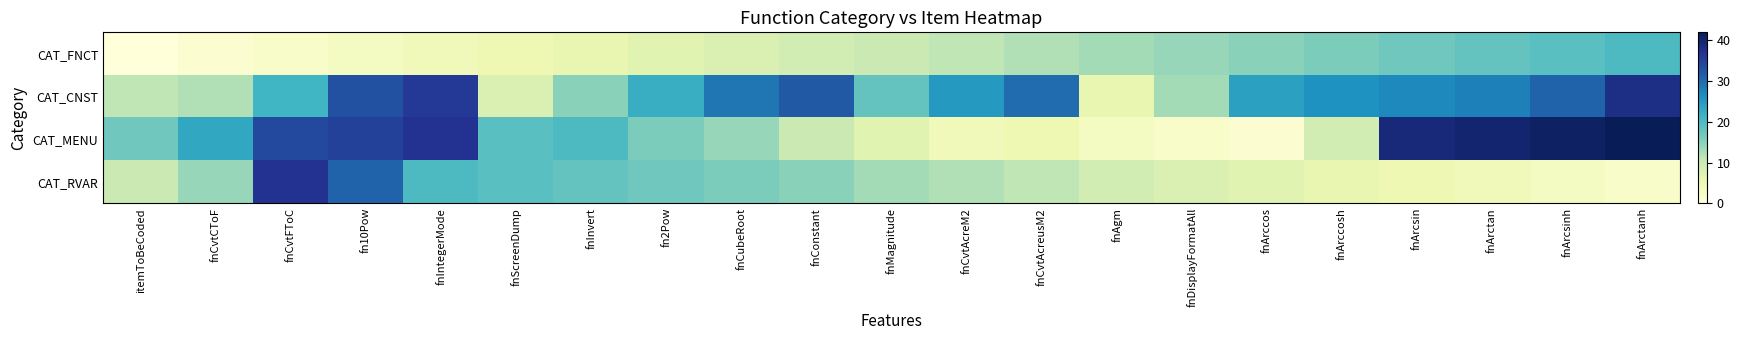

How many distinct data groups are displayed?

4